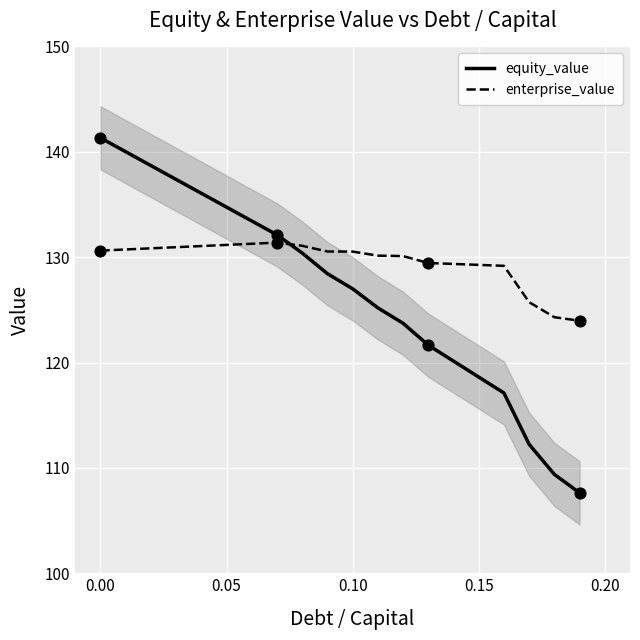

Which series reaches the maximum Y coordinate?

equity_value